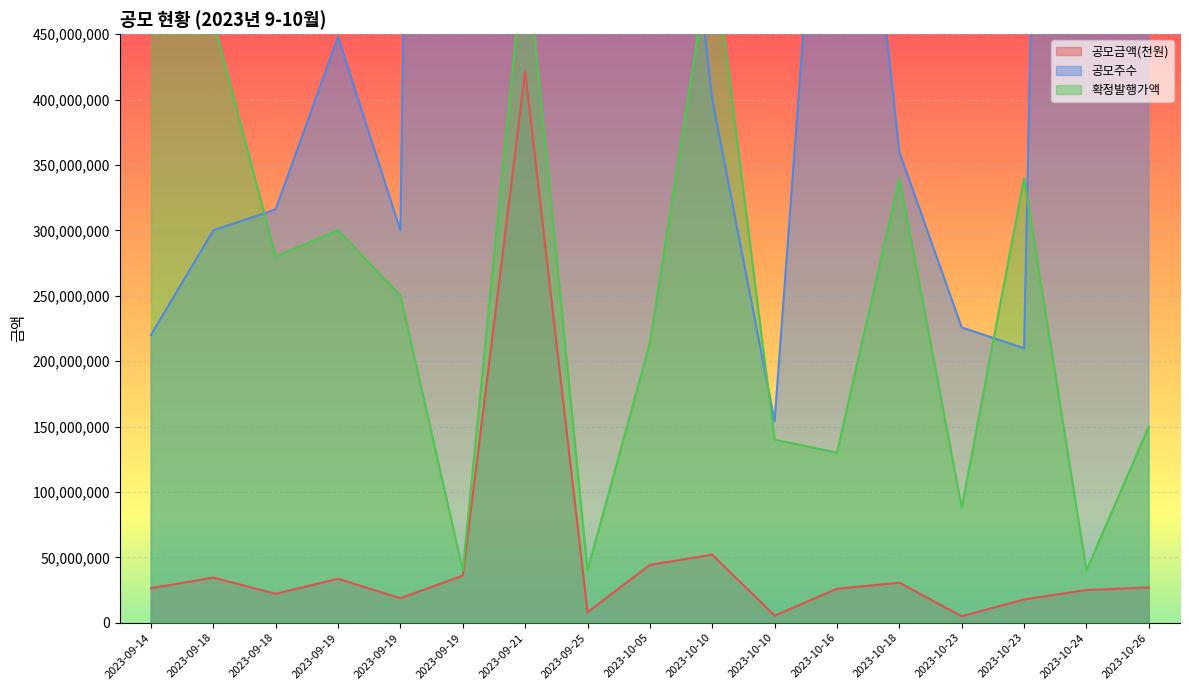

At 2023-09-19, list the series in order from smallest to largest.

공모금액(천원), 확정발행가액, 공모주수